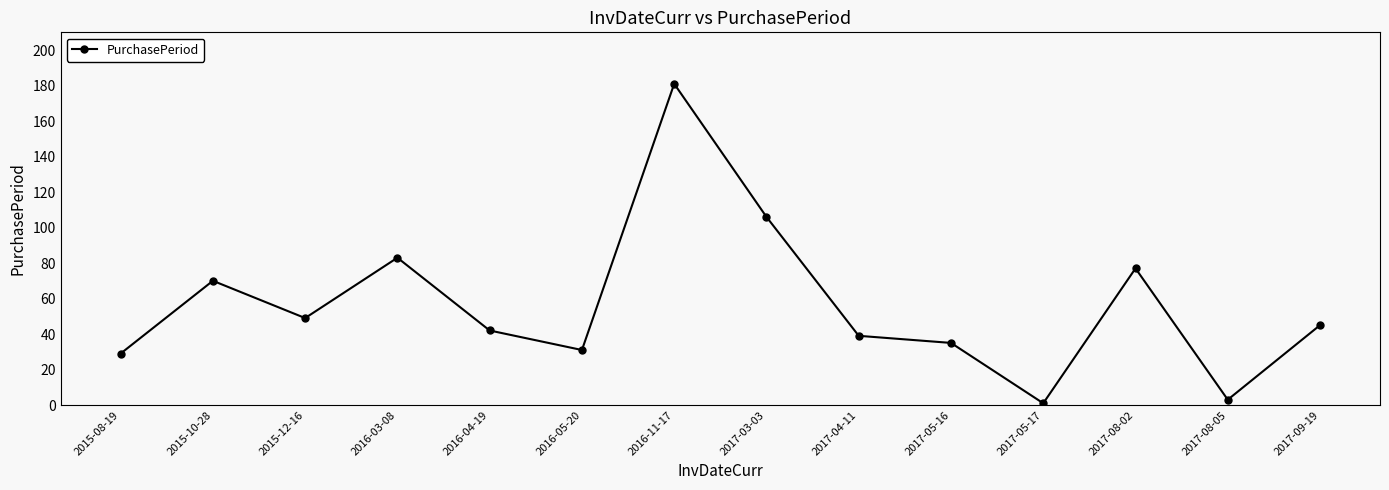

Where is the first local minimum?

2015-12-16